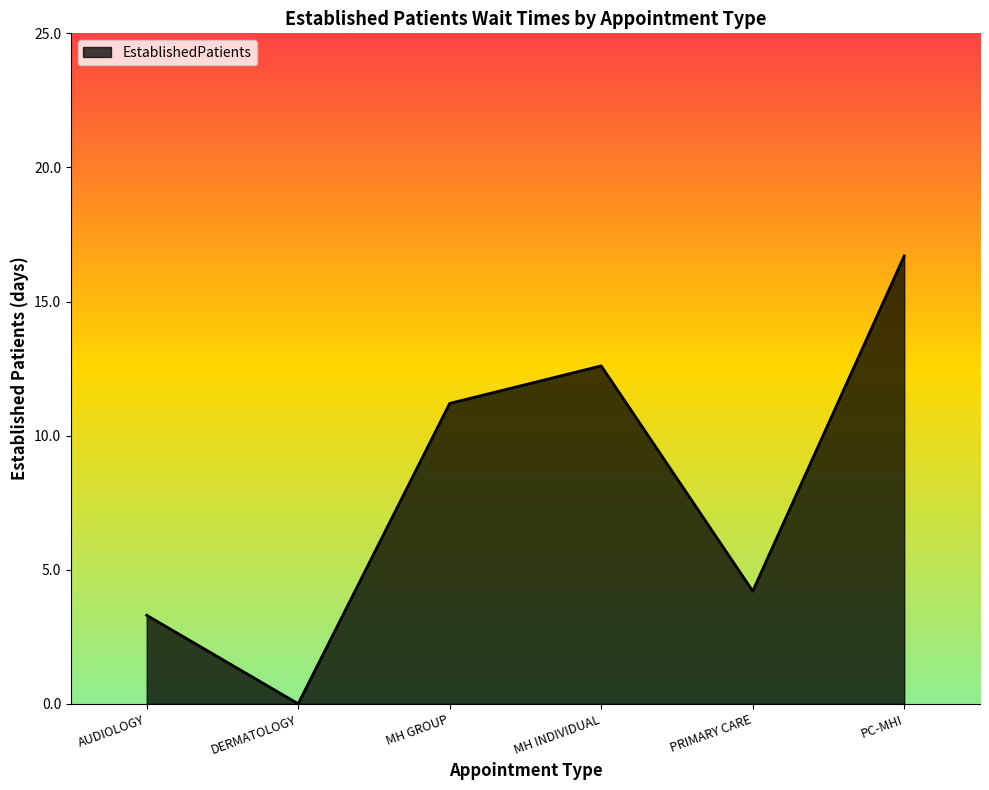

At which category does the data reach its first local peak?

MH INDIVIDUAL